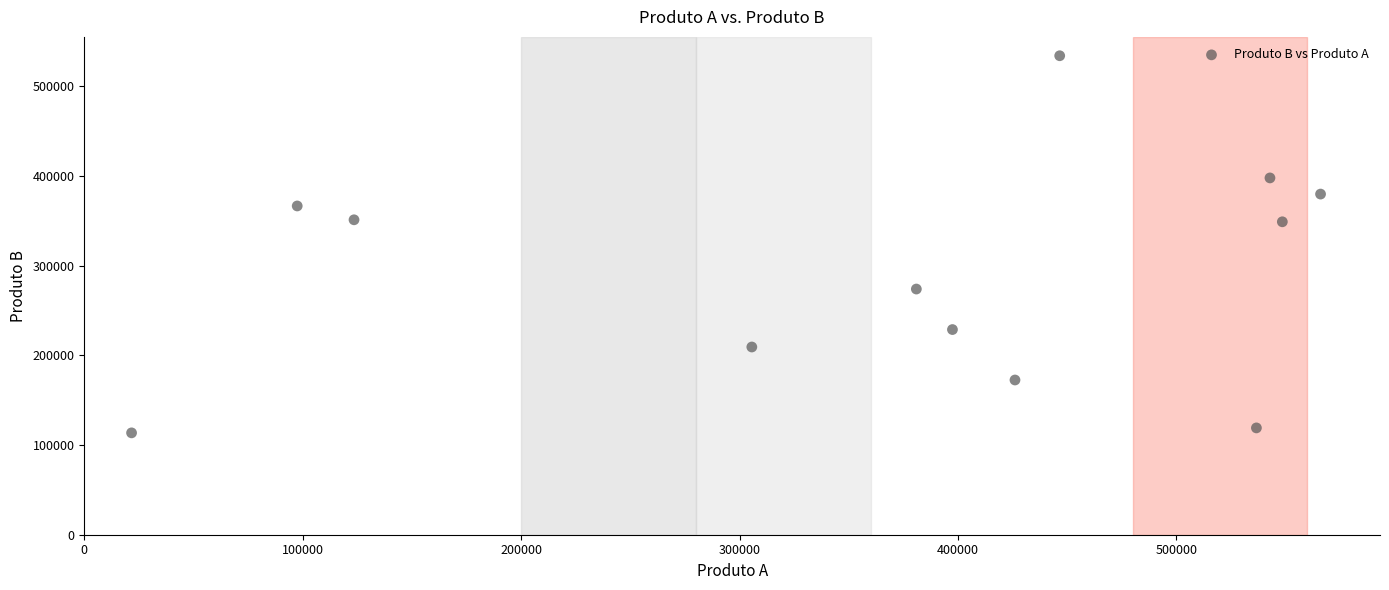

What is the range of Y values (max minus min)?

420300